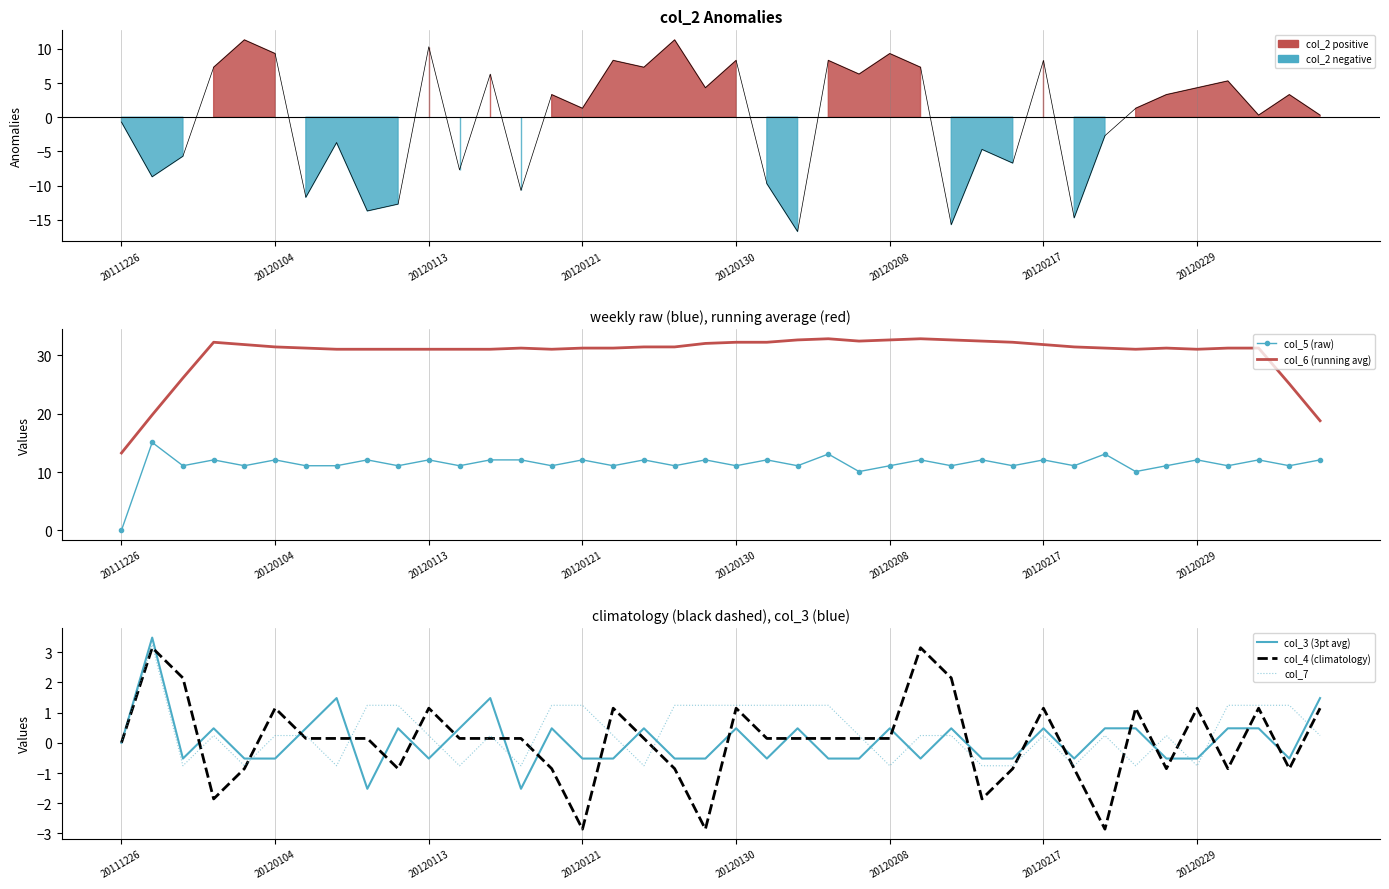

True or false: col_3 (3pt avg) has a value of -0.5 at 38.

True